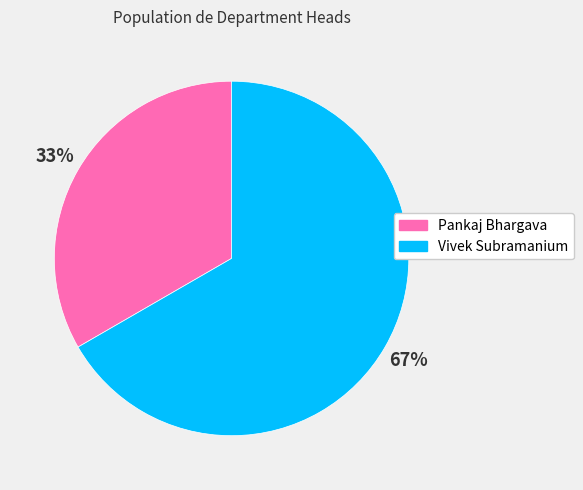

Is the sum of Pankaj Bhargava and Vivek Subramanium greater than half?

Yes